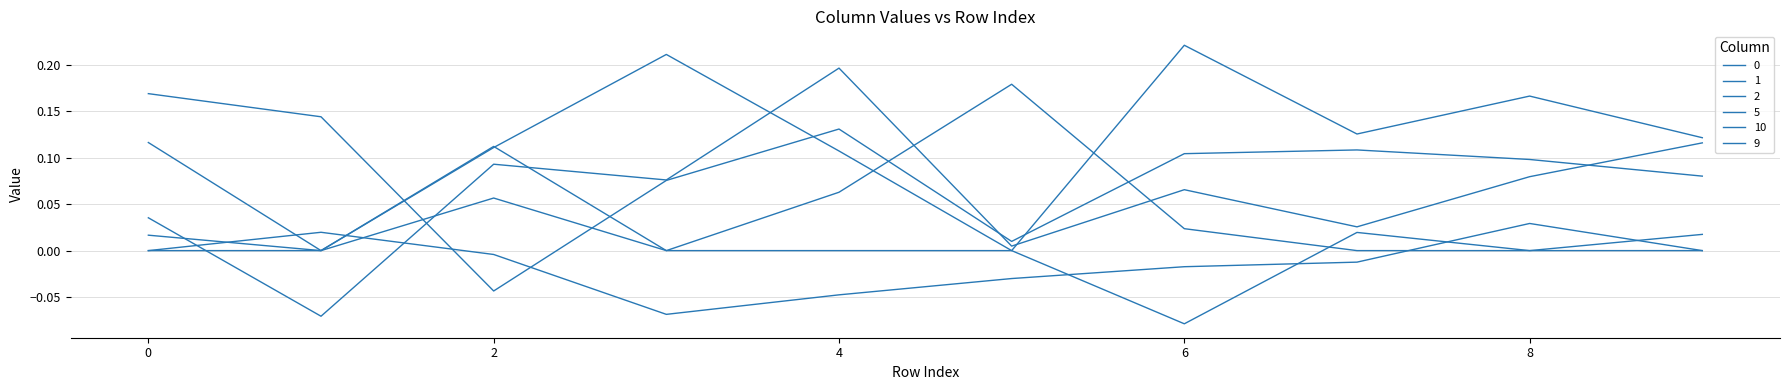

Reading left to right, transcribe all the data shown in this chart.

0: 0=0.2	1=0.1	2=-0.0	3=0.1	4=0.1	5=0.0	6=0.1	7=0.1	8=0.1	9=0.1
1: 0=0.1	1=0.0	2=0.1	3=0.2	4=0.1	5=0.0	6=0.2	7=0.1	8=0.2	9=0.1
2: 0=0.0	1=0.0	2=0.1	3=0.0	4=0.1	5=0.2	6=0.0	7=0.0	8=0.0	9=0.0
5: 0=0.0	1=0.0	2=0.1	3=0.0	4=0.0	5=0.0	6=-0.1	7=0.0	8=0.0	9=0.0
10: 0=0.0	1=-0.1	2=0.1	3=0.1	4=0.2	5=0.0	6=0.1	7=0.0	8=0.1	9=0.1
9: 0=0.0	1=0.0	2=-0.0	3=-0.1	4=-0.0	5=-0.0	6=-0.0	7=-0.0	8=0.0	9=0.0